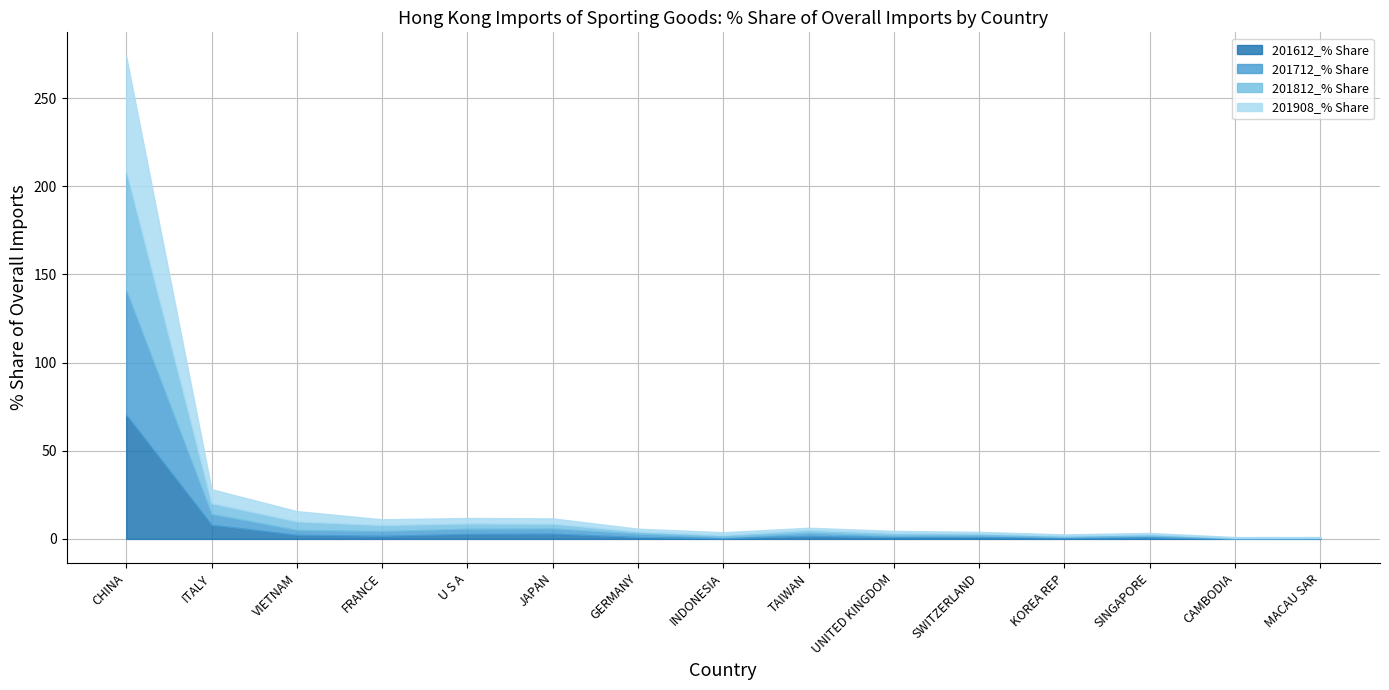

Reading left to right, list all the values displayed in this chart.

201612_% Share: CHINA=70.3	ITALY=8.0	VIETNAM=2.3	FRANCE=1.7	U S A=2.8	JAPAN=3.0	GERMANY=1.0	INDONESIA=0.4	TAIWAN=1.6	UNITED KINGDOM=0.9	SWITZERLAND=1.0	KOREA REP=0.6	SINGAPORE=0.9	CAMBODIA=0.1	MACAU SAR=0.3
201712_% Share: CHINA=70.7	ITALY=6.2	VIETNAM=2.8	FRANCE=2.7	U S A=3.0	JAPAN=2.9	GERMANY=2.0	INDONESIA=0.6	TAIWAN=1.8	UNITED KINGDOM=1.0	SWITZERLAND=1.0	KOREA REP=0.5	SINGAPORE=0.9	CAMBODIA=0.2	MACAU SAR=0.2
201812_% Share: CHINA=67.5	ITALY=6.1	VIETNAM=4.8	FRANCE=3.4	U S A=3.0	JAPAN=2.7	GERMANY=1.2	INDONESIA=1.2	TAIWAN=1.7	UNITED KINGDOM=1.5	SWITZERLAND=1.1	KOREA REP=0.7	SINGAPORE=0.9	CAMBODIA=0.3	MACAU SAR=0.2
201908_% Share: CHINA=65.1	ITALY=7.9	VIETNAM=5.8	FRANCE=3.3	U S A=3.1	JAPAN=3.0	GERMANY=1.6	INDONESIA=1.6	TAIWAN=1.3	UNITED KINGDOM=1.1	SWITZERLAND=0.9	KOREA REP=0.7	SINGAPORE=0.7	CAMBODIA=0.4	MACAU SAR=0.3